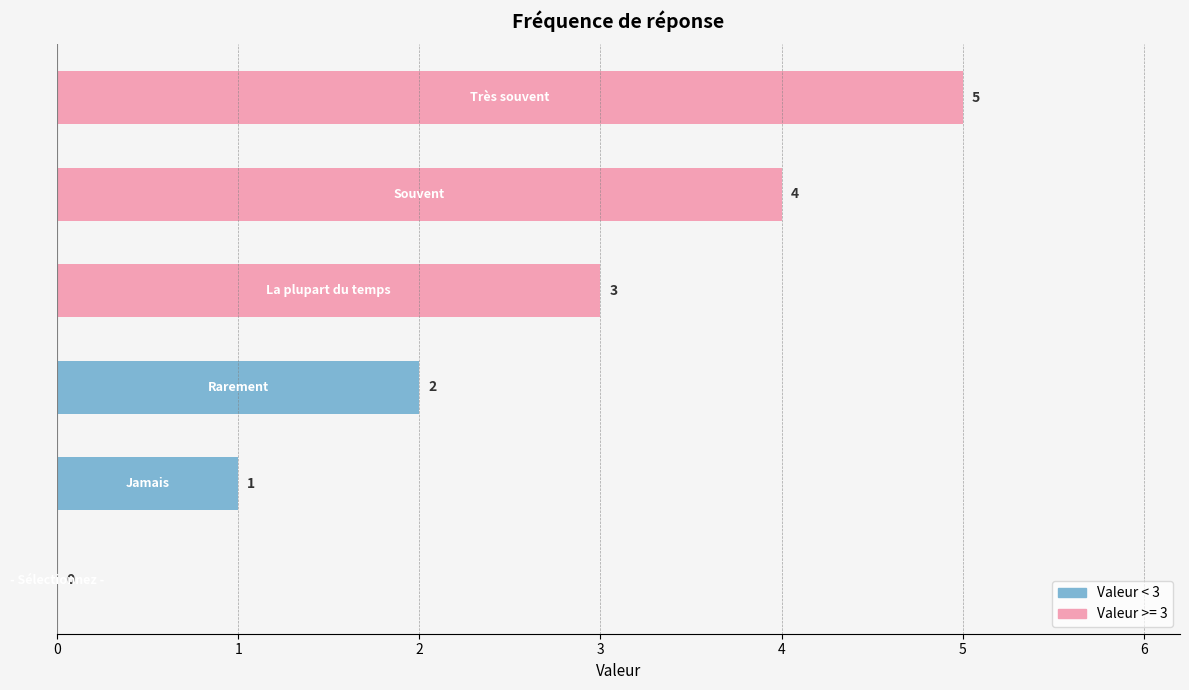

What is the sum of all values?

15